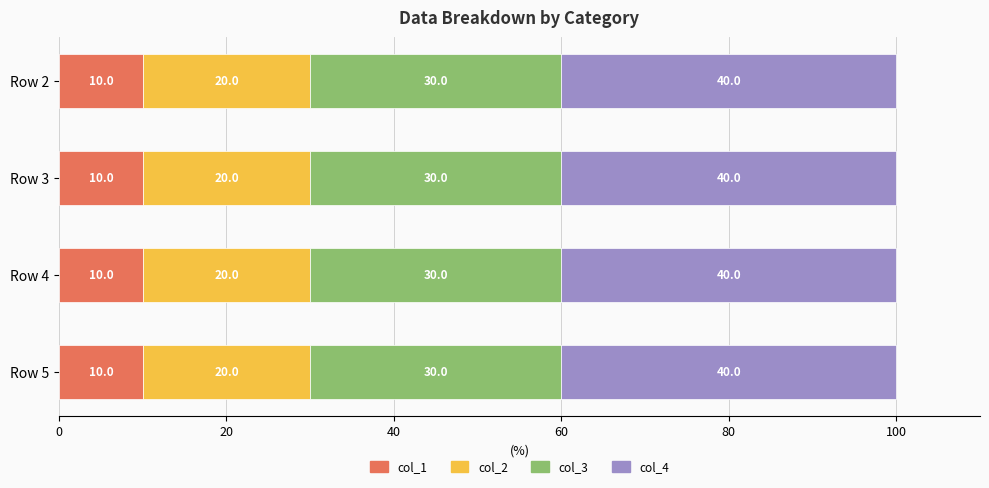

What is the approximate value of col_1 at Row 2?

10